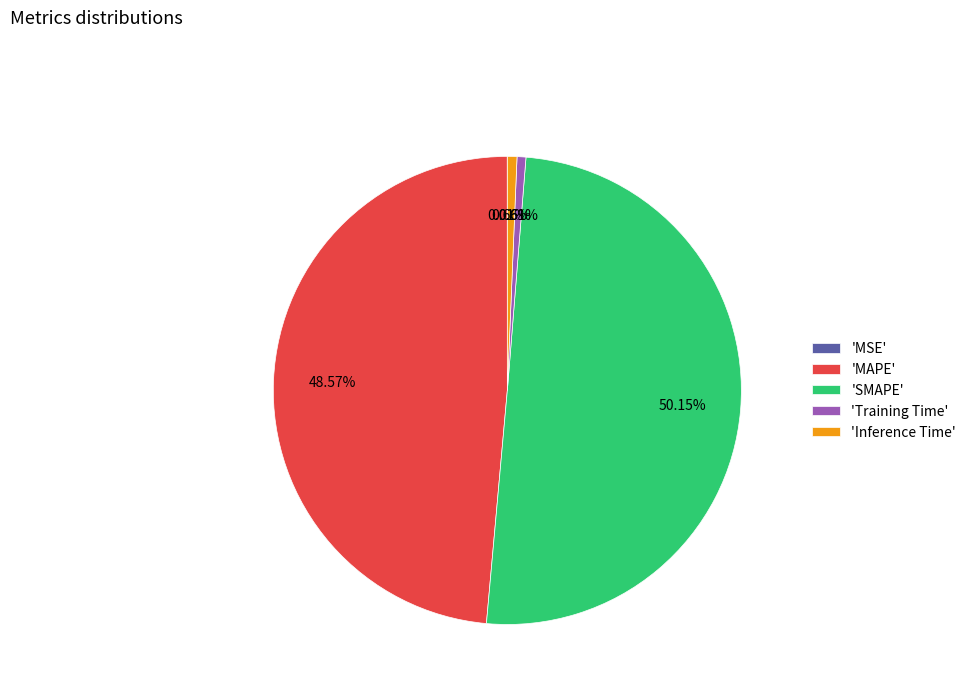

Between 'SMAPE' and 'MAPE', which is larger?

'SMAPE'